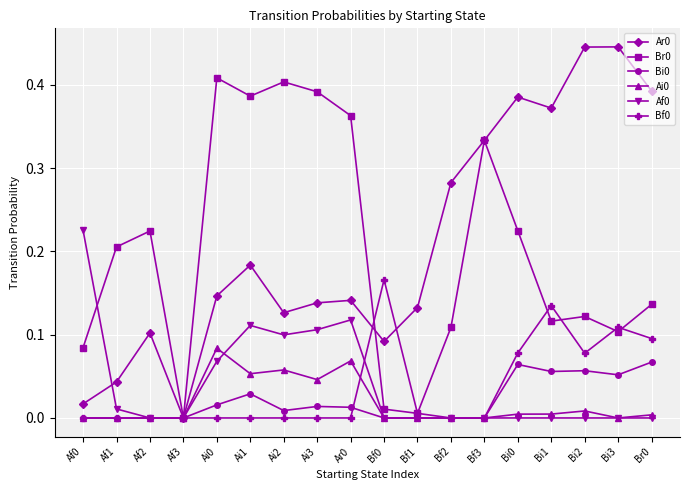

What is the label of the 6th point from the left?

Ai1